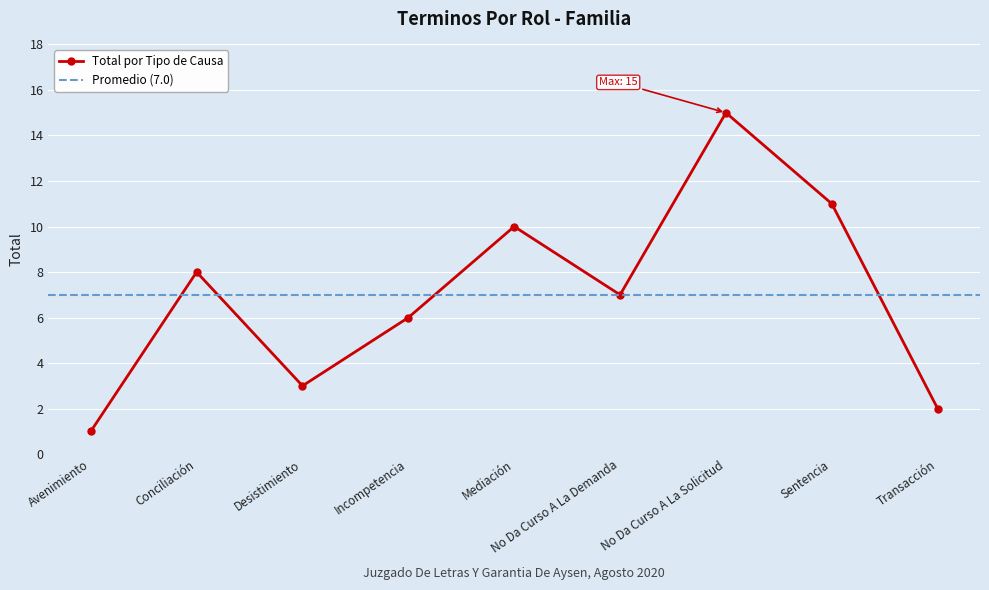

How many categories are shown in the chart?

9